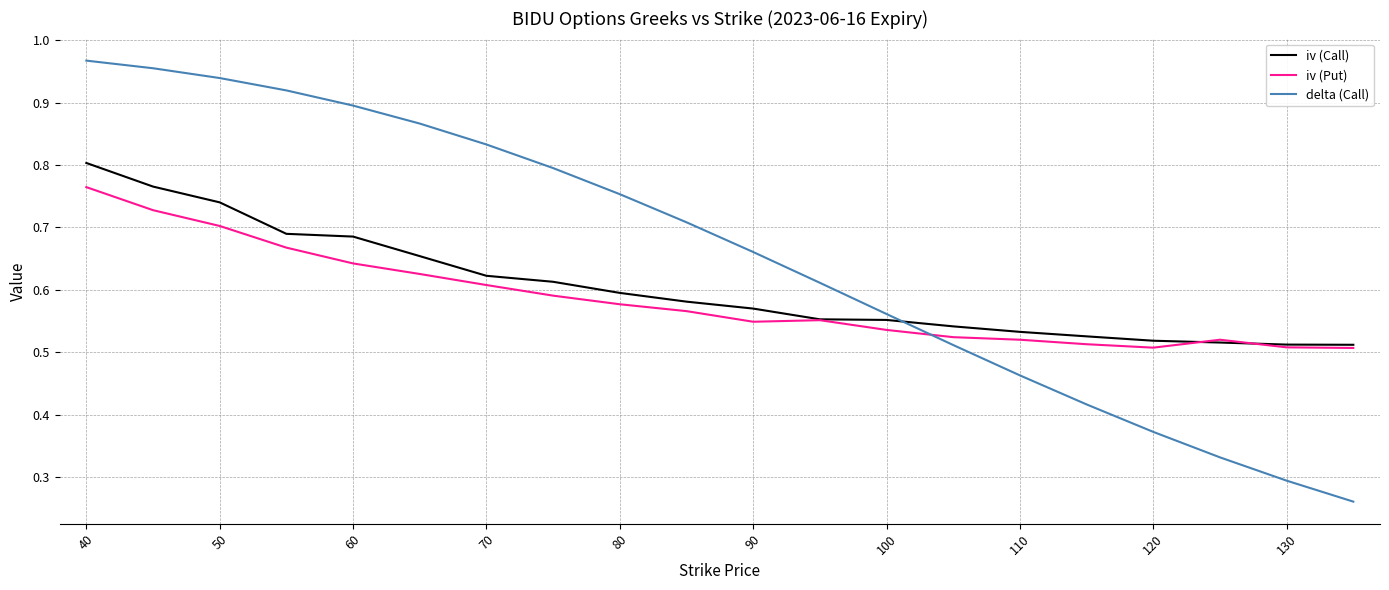

Rank the series by their maximum value, from highest to lowest.

delta (Call), iv (Call), iv (Put)